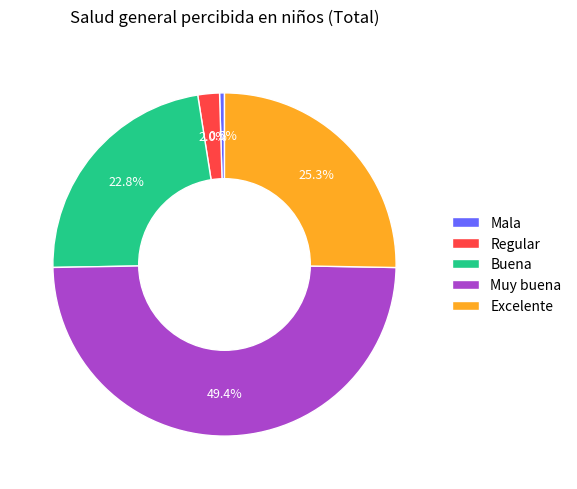

To the nearest percent, what percentage of the pie is Muy buena?

49%